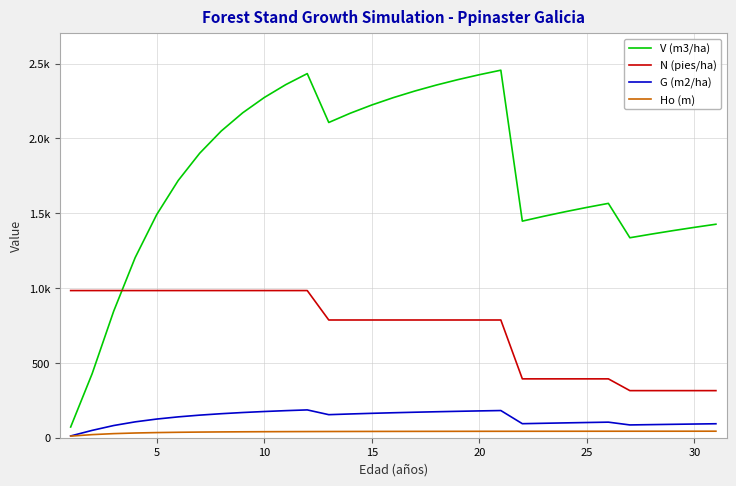

True or false: N (pies/ha) and Ho (m) cross at least once.

False